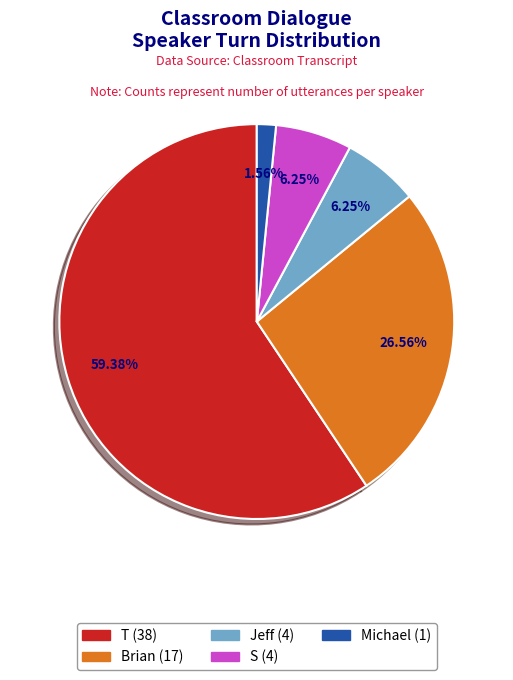

Which has a higher value, Michael or Jeff?

Jeff